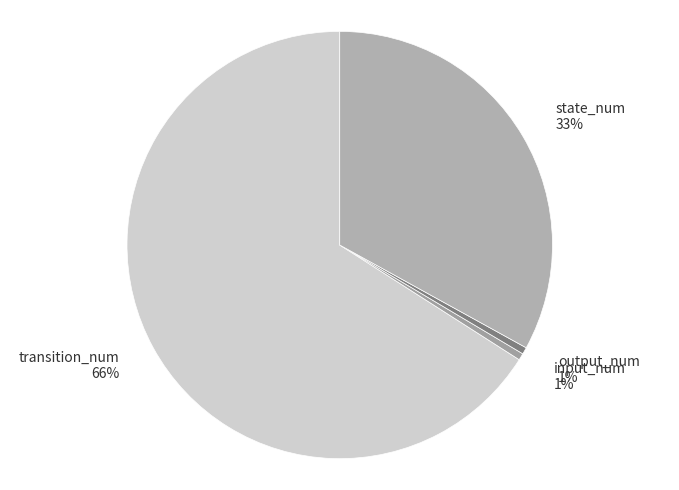

To the nearest percent, what is the combined percentage of input_num and state_num?

34%